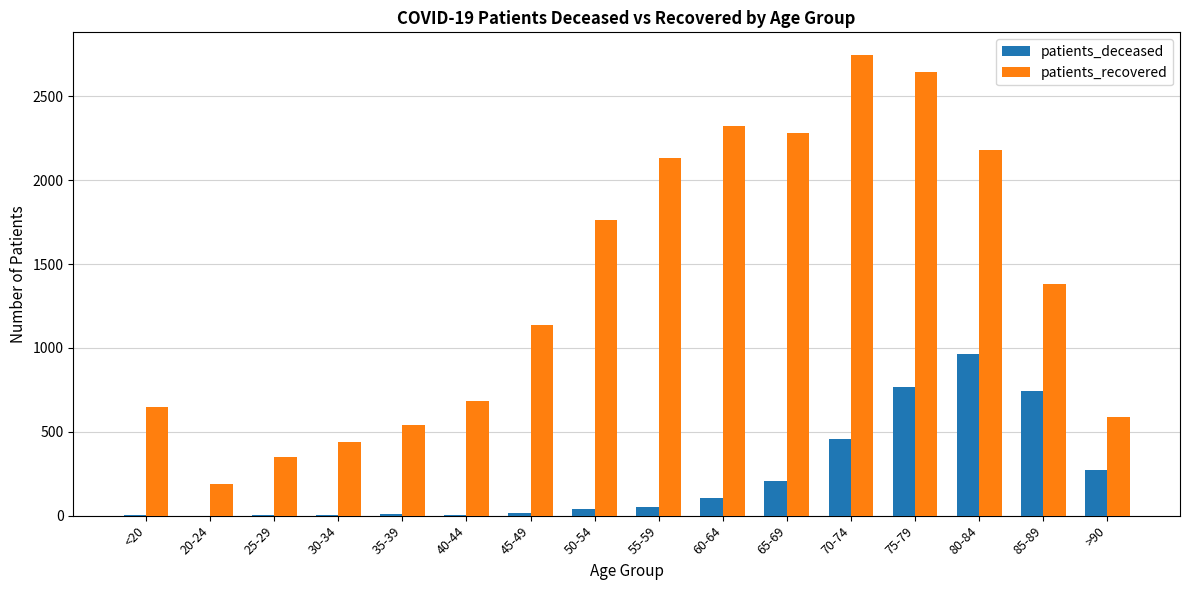

What is the maximum value for patients_deceased?

964